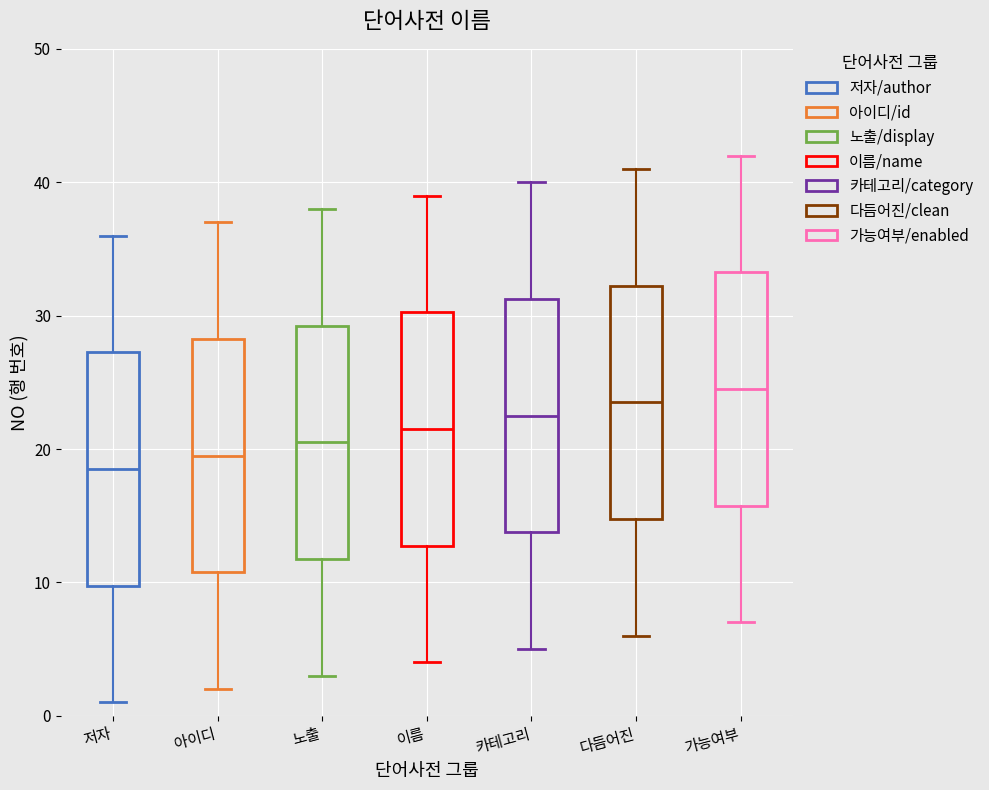

Which box's median line is the lowest?

저자